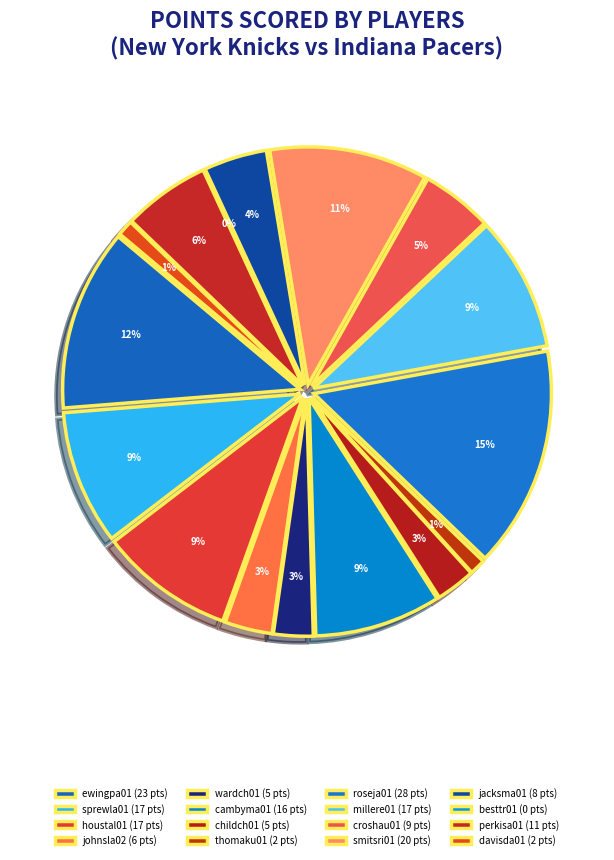

To the nearest percent, what is the difference between the sprewla01 and besttr01 slice percentages?

9%